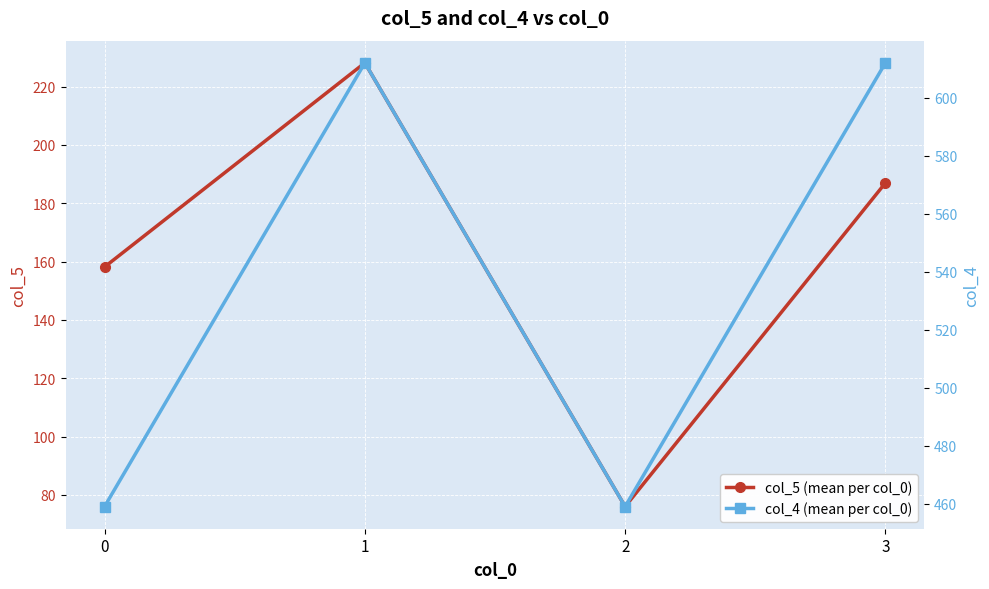

What is the total value across all series at 3?

799.0